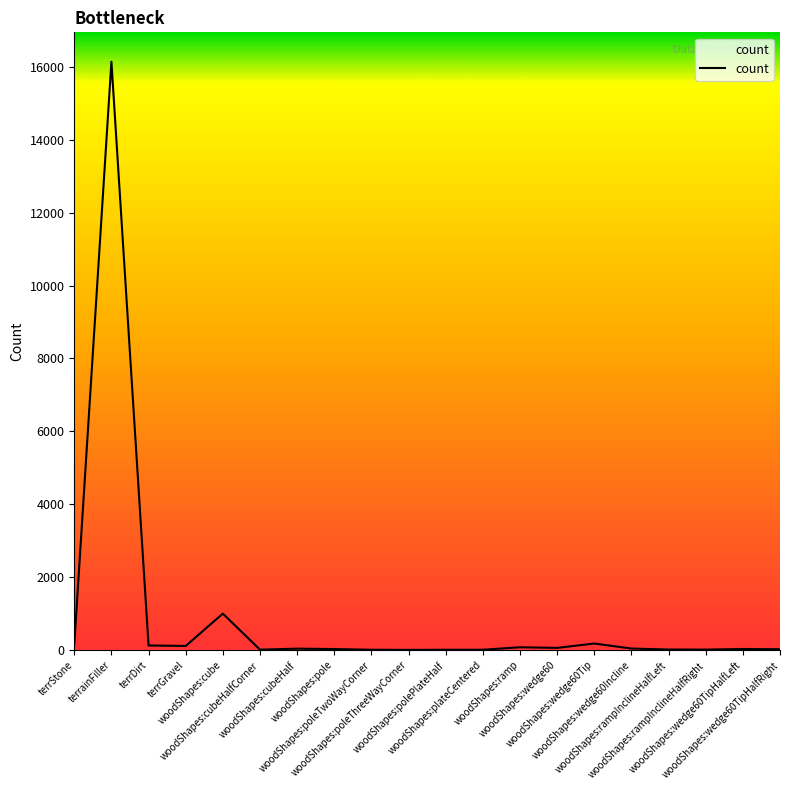

Where is the data nearest to the value 8071?

woodShapes:cube